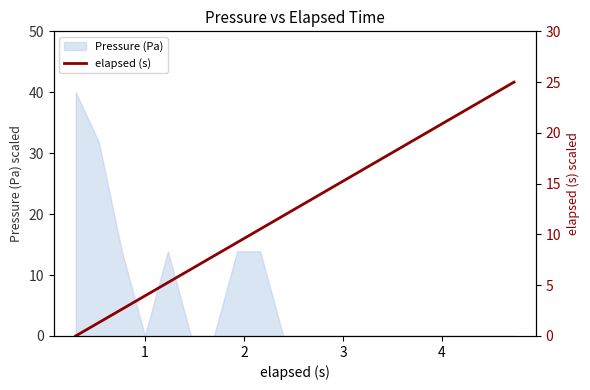

What is the value of the 4th point from the left?

3.9